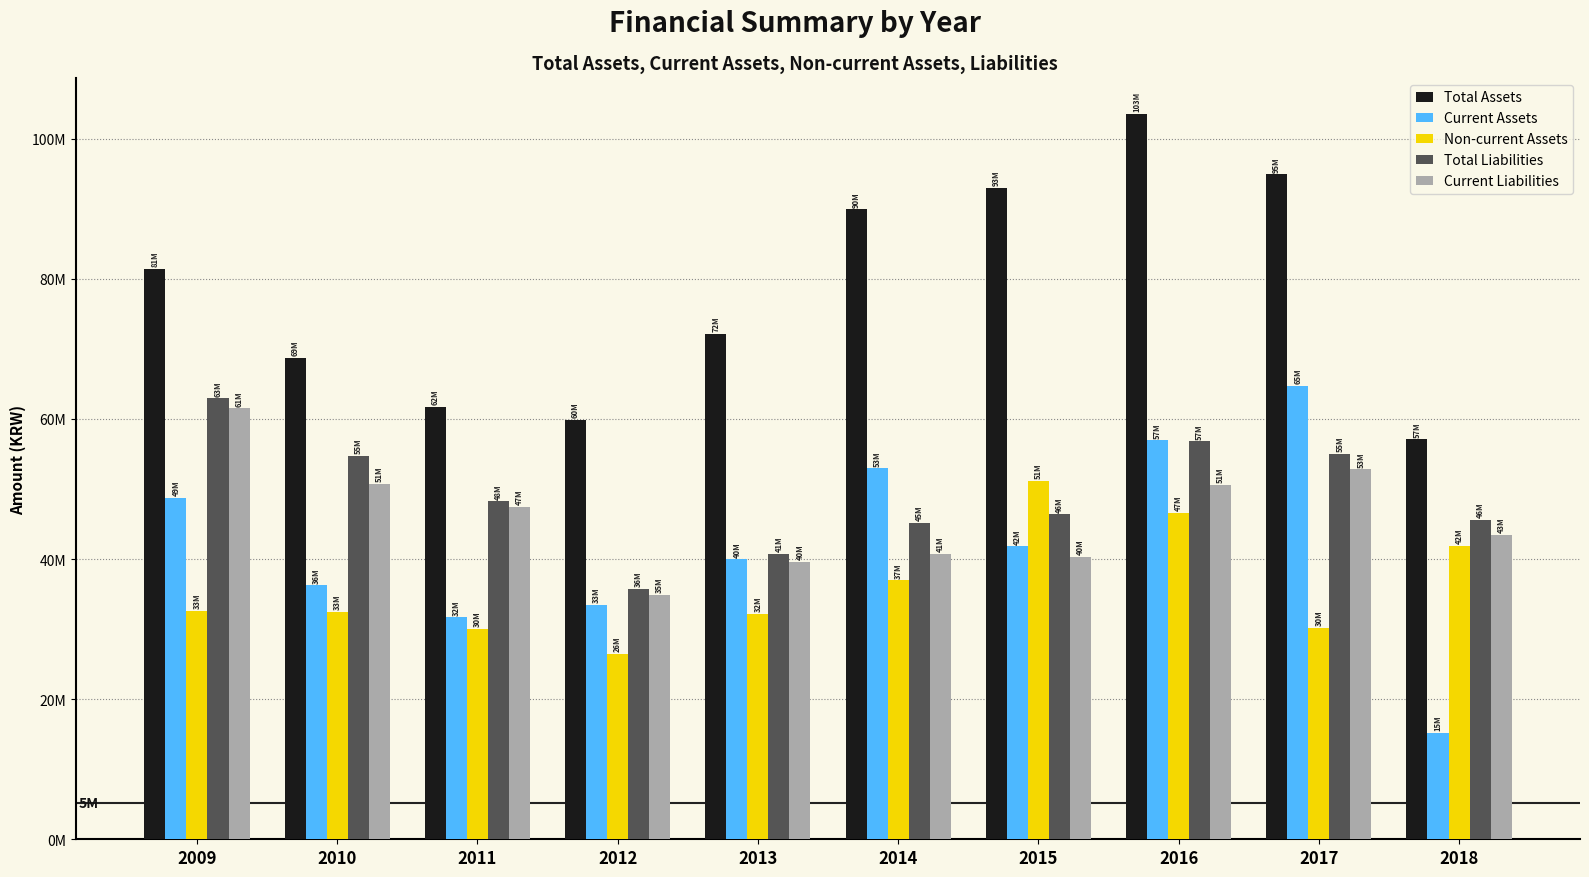

What is the difference between the Total Assets values at 2017 and 2010?

26171580